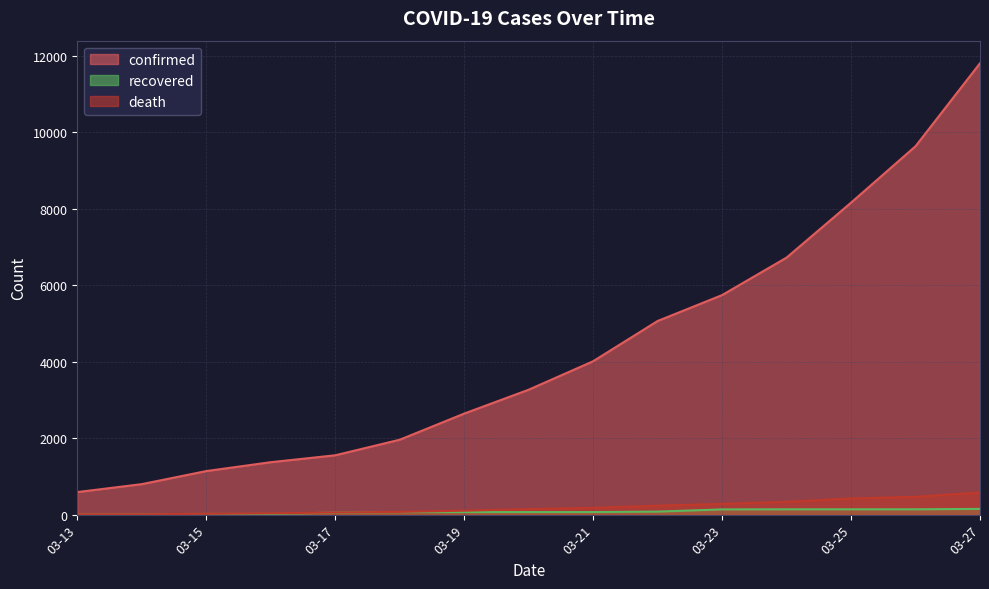

What are all the series names shown in the legend?

confirmed, recovered, death